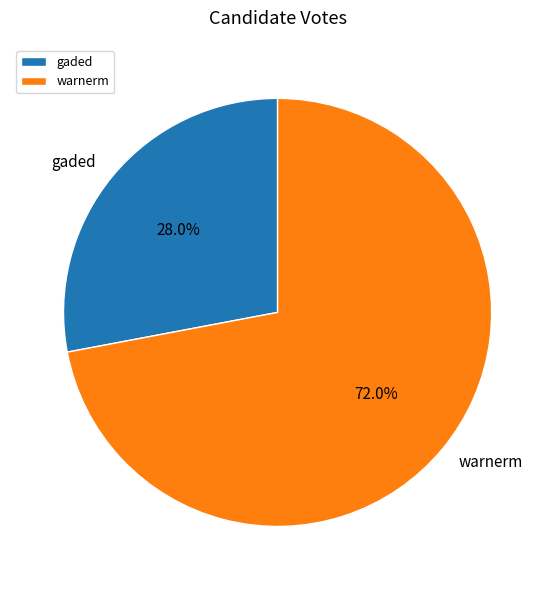

To the nearest percent, what is the combined percentage of gaded and warnerm?

100%